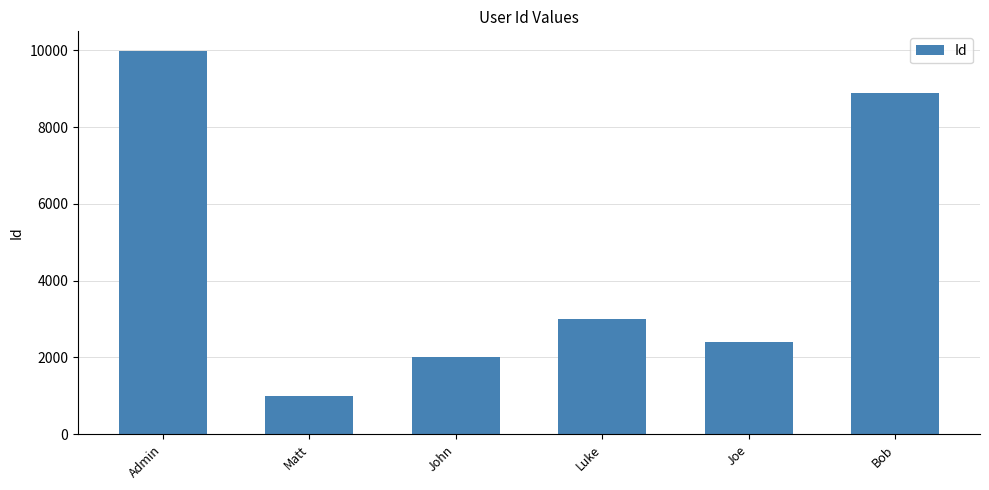

What is the value of the 3rd bar from the left?

2000